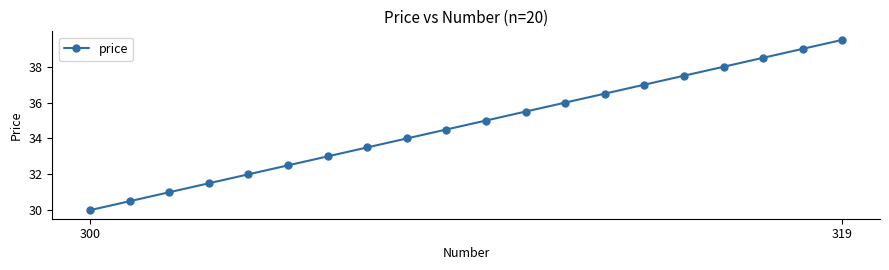

Does the chart have visible grid lines?

No